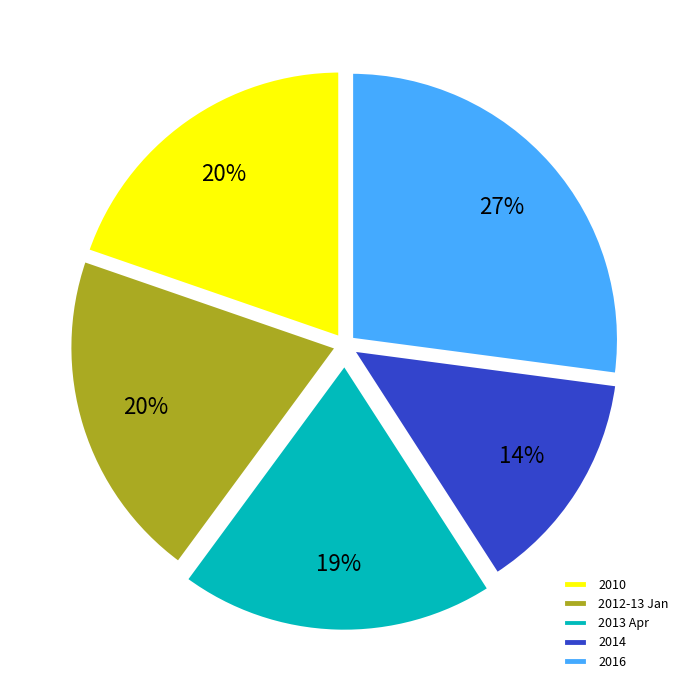

Do 2010 and 2013 Apr together represent more than half of the pie?

No